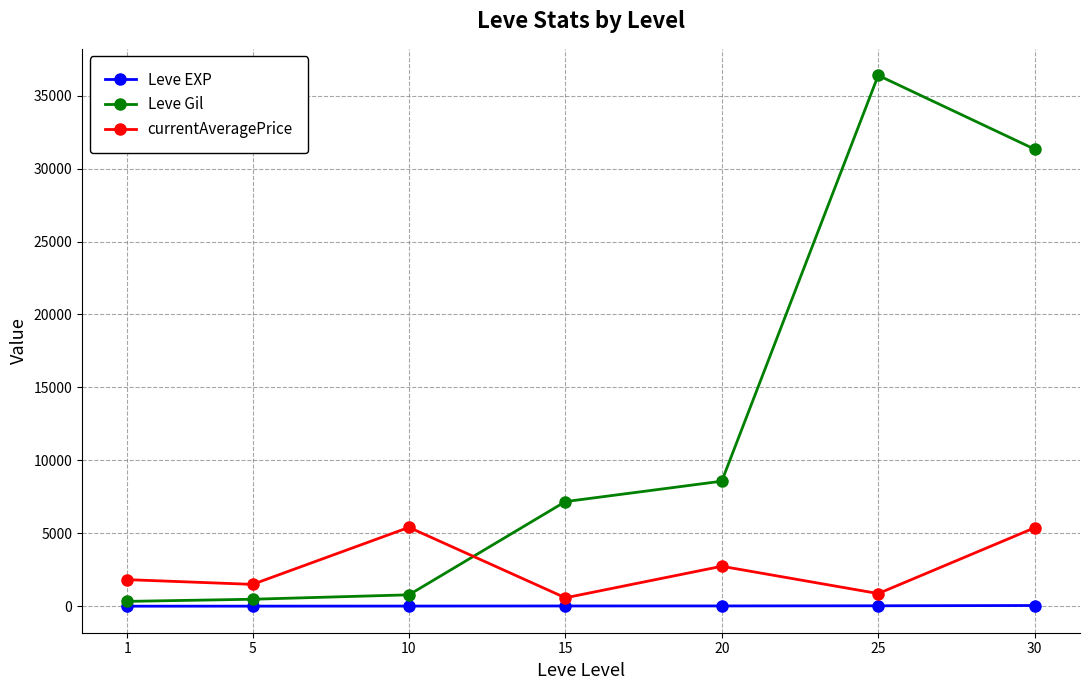

How many times do Leve Gil and currentAveragePrice cross each other?

1